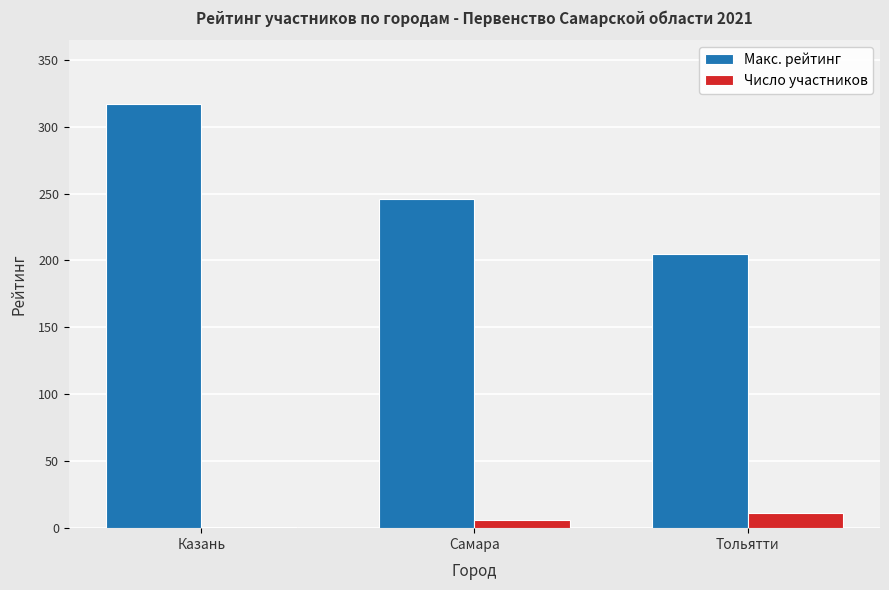

True or false: Макс. рейтинг has a value of 353 at Тольятти.

False